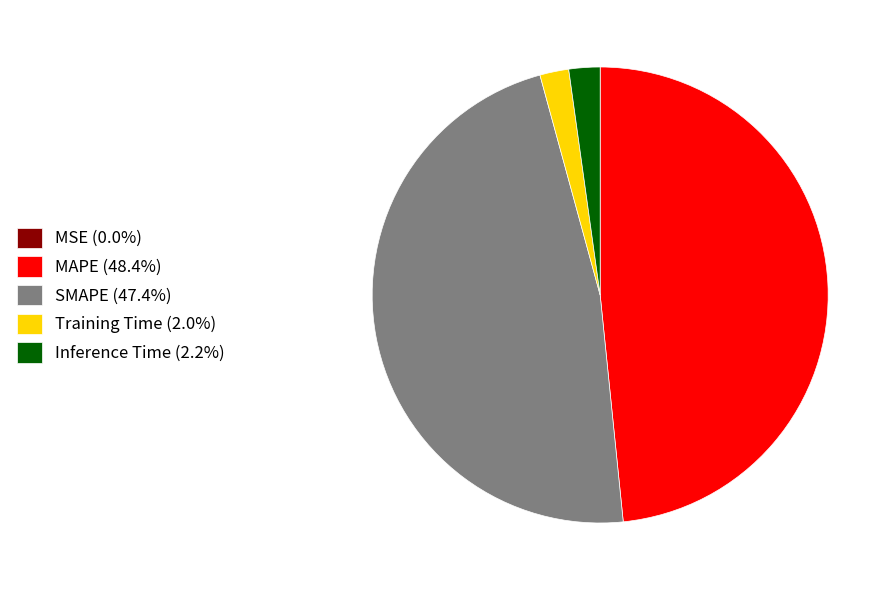

Does Inference Time (2.2%) account for over 50% of the chart?

No